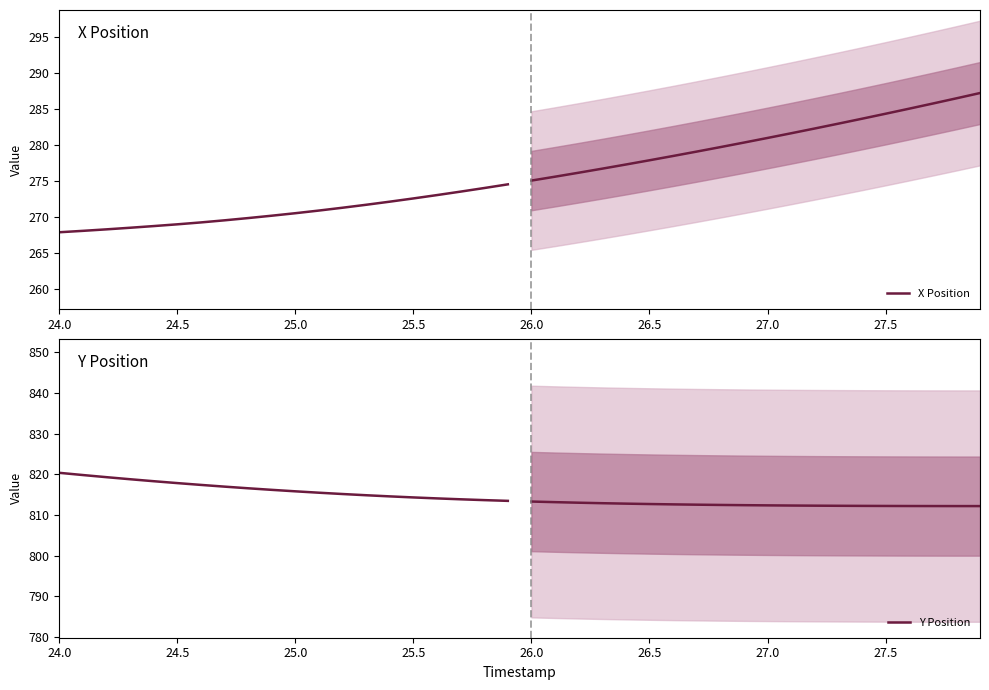

Which series has the largest total across all categories?

Y Position